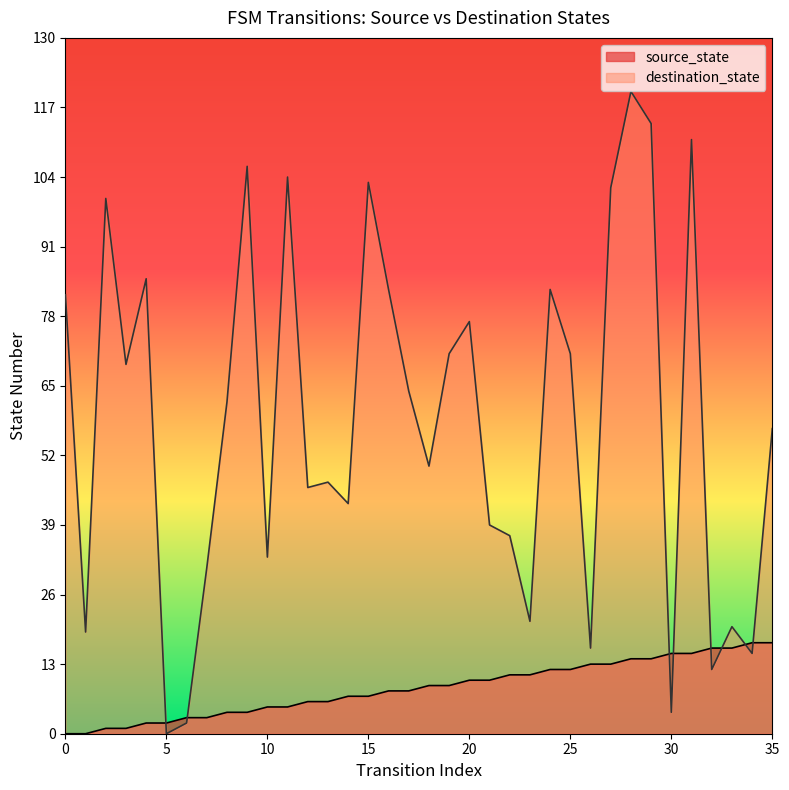

At which category is the sum across all series the highest?

28